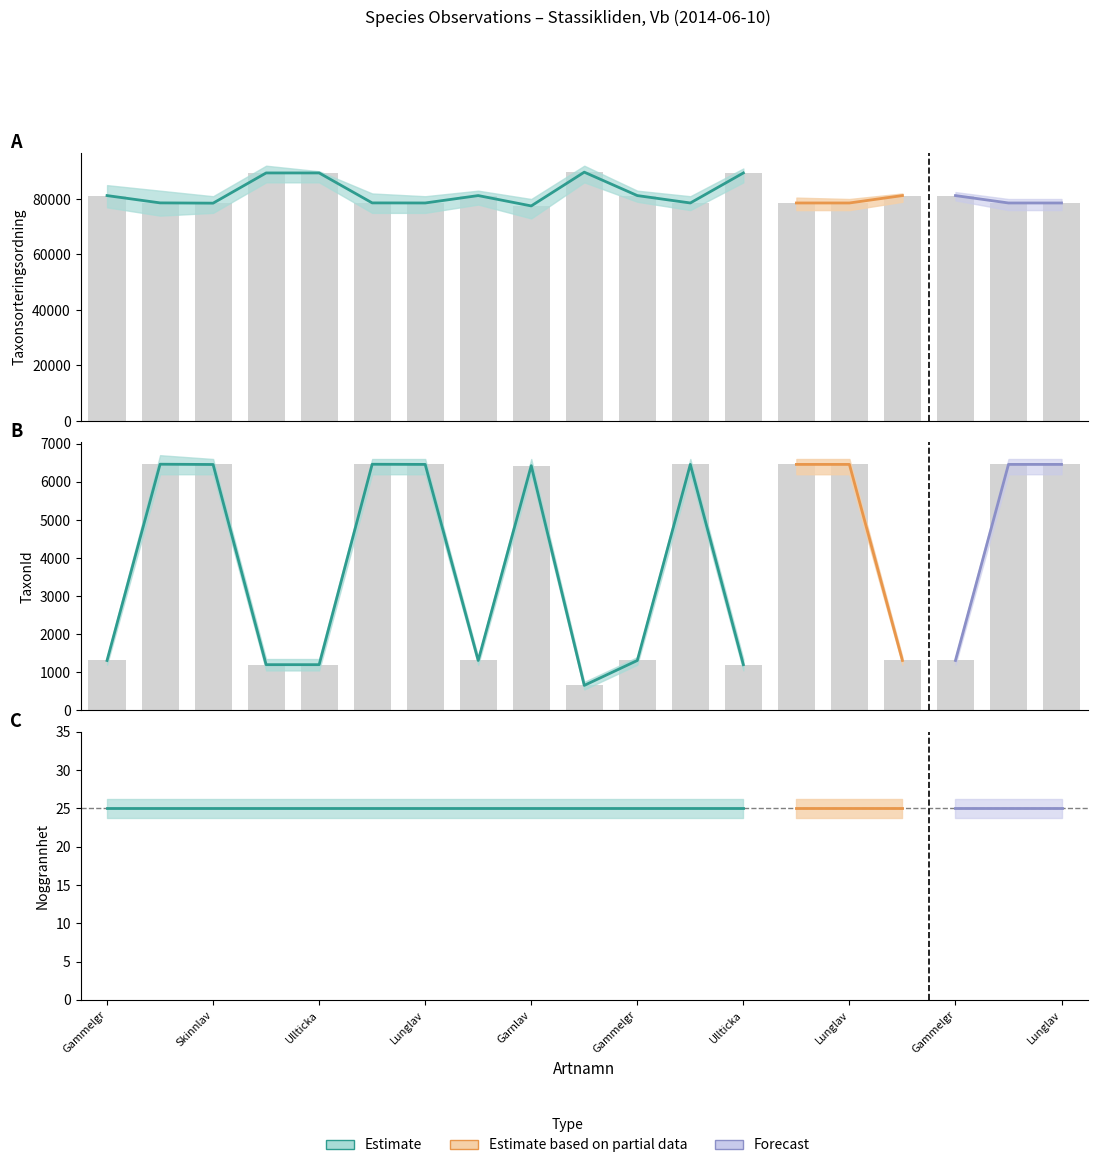

How many values in the Taxonsorteringsordning series exceed 78602?

9